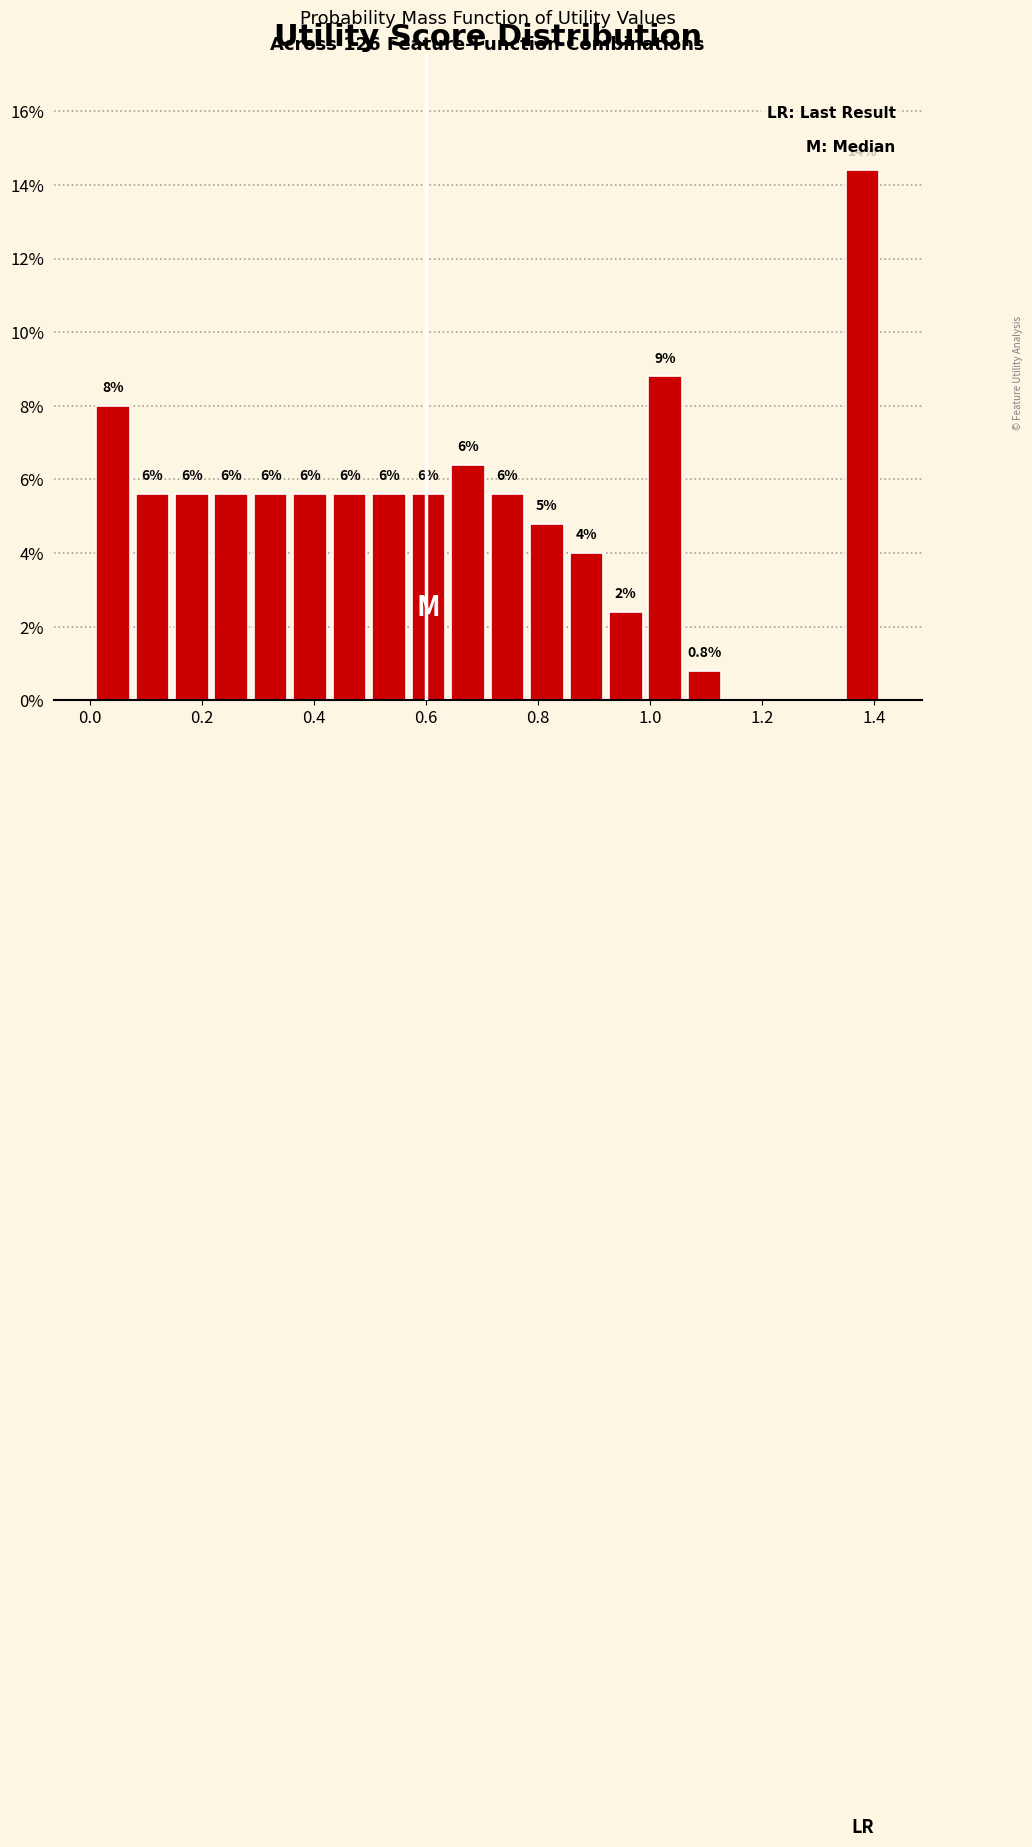

Around what value on the x-axis is the tallest bar? Give the approximate position of its centre, as read against the axis.

1.38